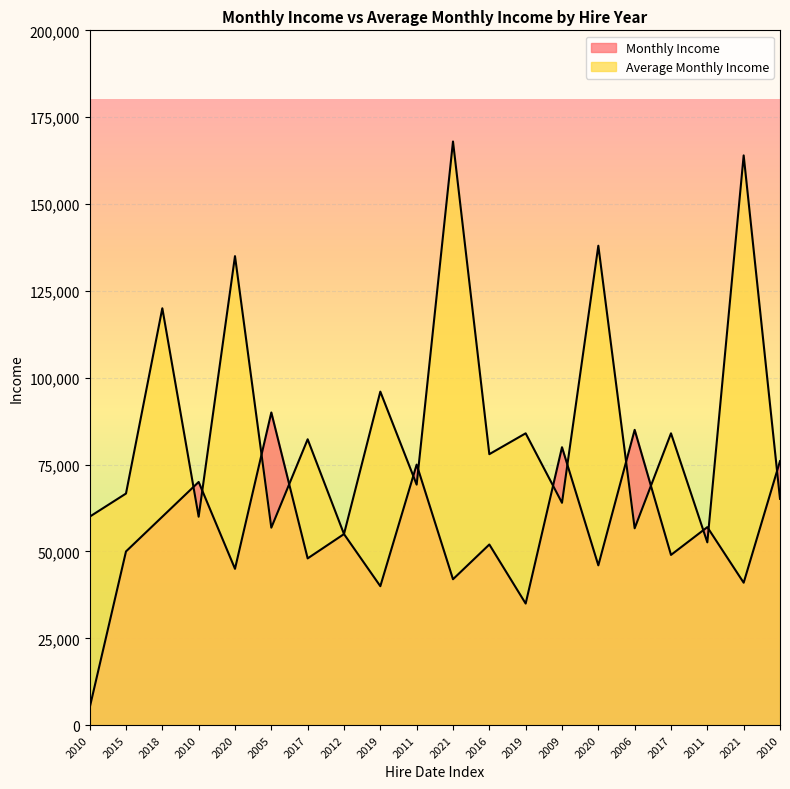

Reading right to left, transcribe all the data shown in this chart.

Monthly Income: 2010=76000.0	2021=41000.0	2011=57000.0	2017=49000.0	2006=85000.0	2020=46000.0	2009=80000.0	2019=35000.0	2016=52000.0	2021=42000.0	2011=75000.0	2019=40000.0	2012=55000.0	2017=48000.0	2005=90000.0	2020=45000.0	2010=70000.0	2018=60000.0	2015=50000.0	2010=5000.0
Average Monthly Income: 2010=65142.9	2021=164000.0	2011=52615.4	2017=84000.0	2006=56666.7	2020=138000.0	2009=64000.0	2019=84000.0	2016=78000.0	2021=168000.0	2011=69230.8	2019=96000.0	2012=55000.0	2017=82285.7	2005=56842.1	2020=135000.0	2010=60000.0	2018=120000.0	2015=66666.7	2010=60000.0